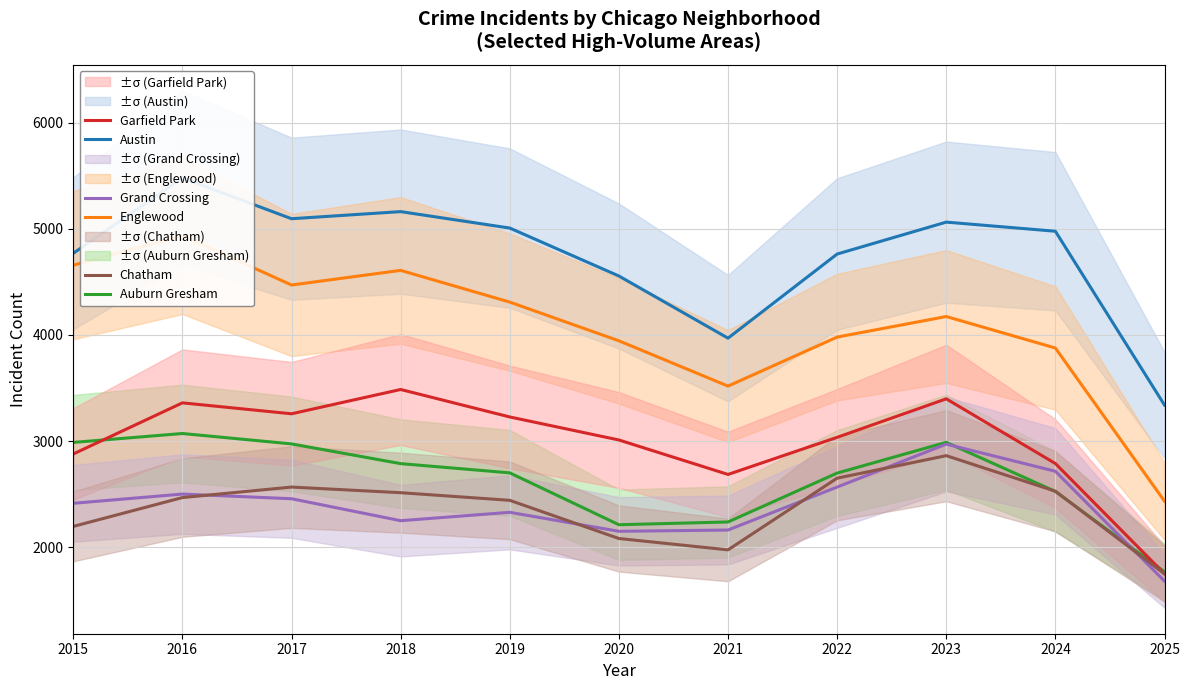

Which series has the largest total across all categories?

Austin